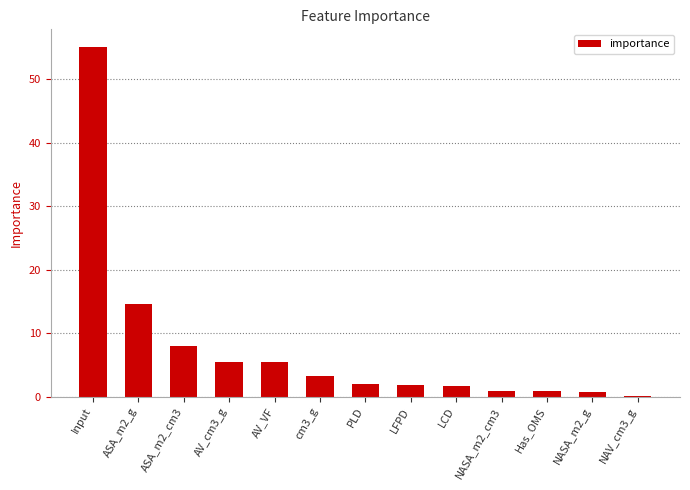

What is the greatest value displayed?

55.1